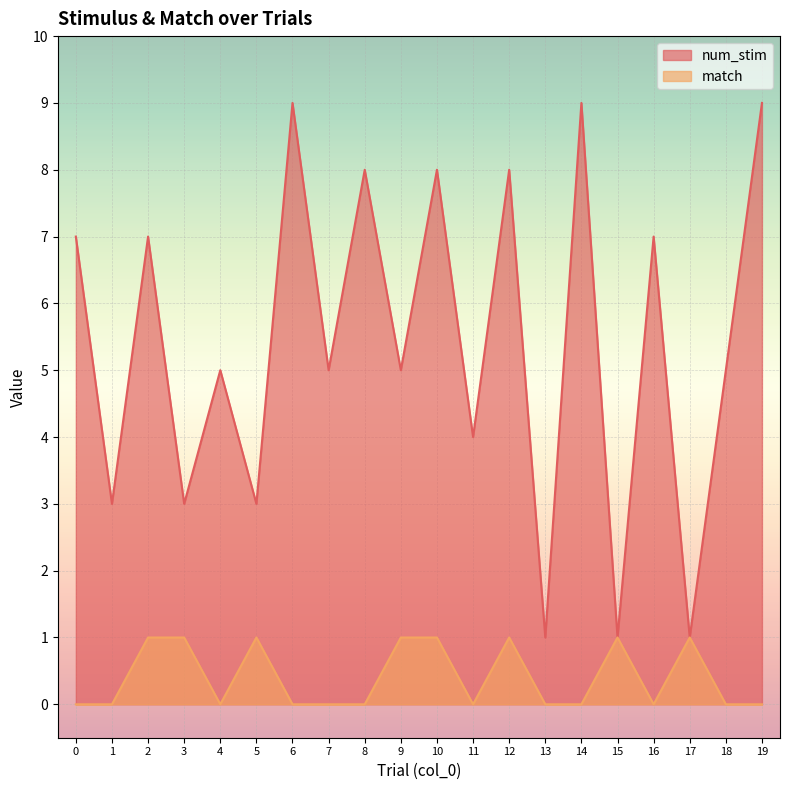

Is the value of num_stim at 5 greater than the value of match at 15?

Yes